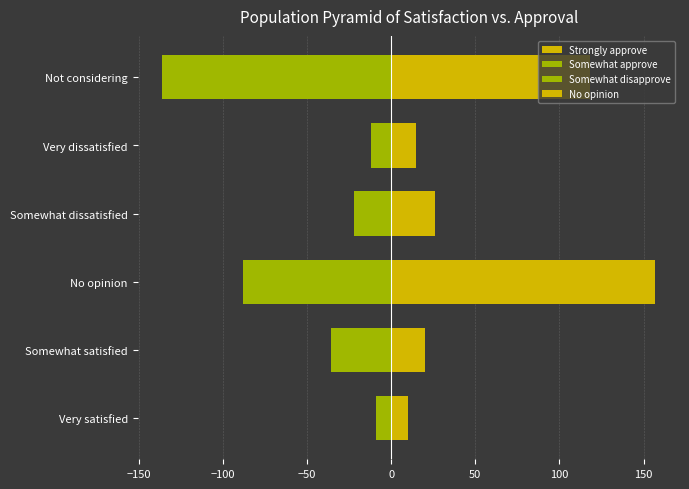

How many data points in No opinion are above 26?

2